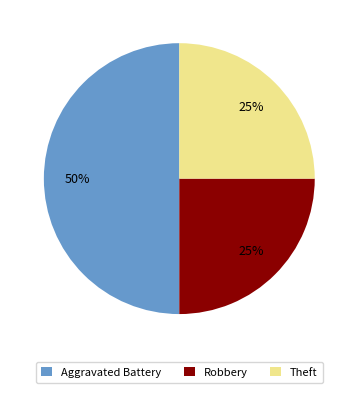

To the nearest percent, what percentage of the pie is Aggravated Battery?

50%